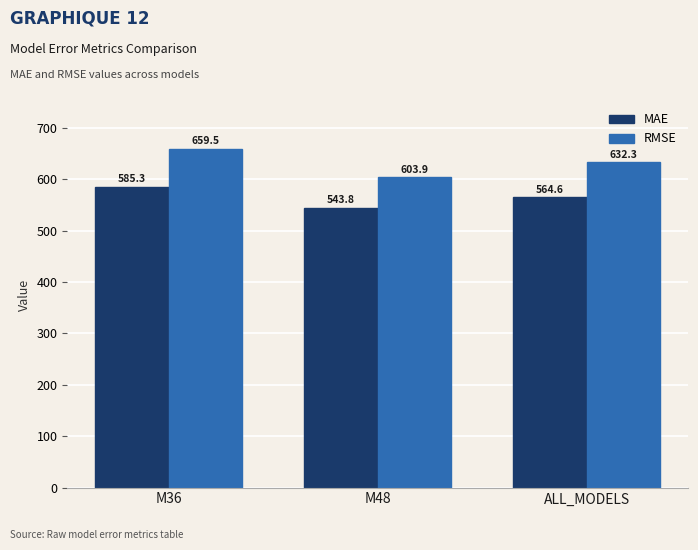

What is the maximum value shown in the chart?

659.5